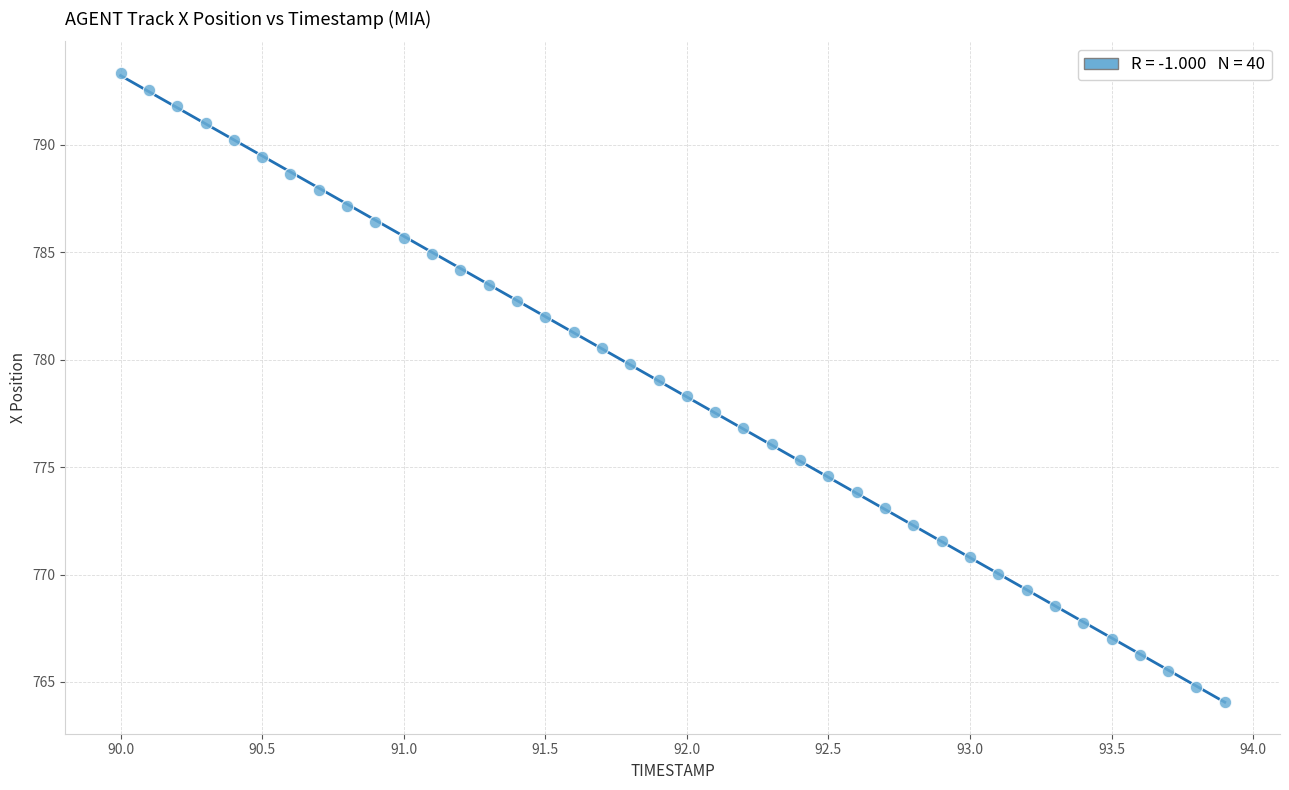

What is the range of Y values (max minus min)?

29.3